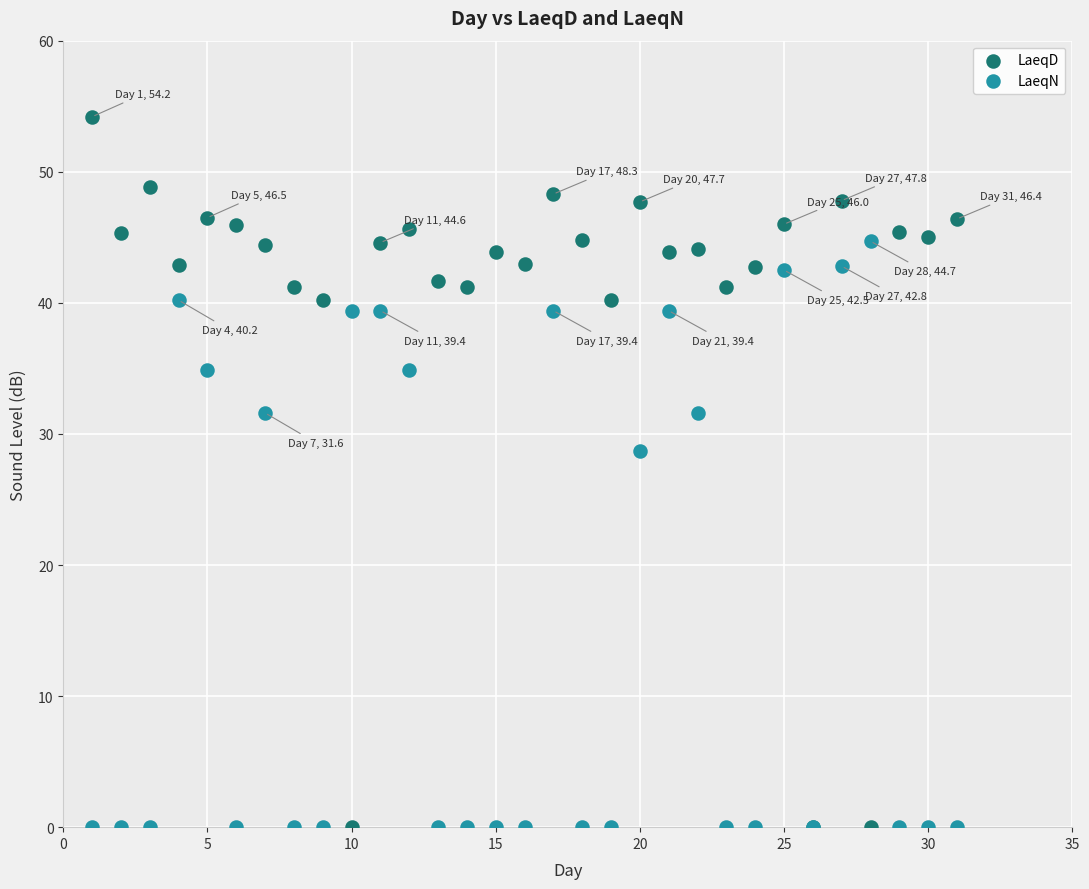

In the LaeqD series, what Y value is closest to 27?

40.2